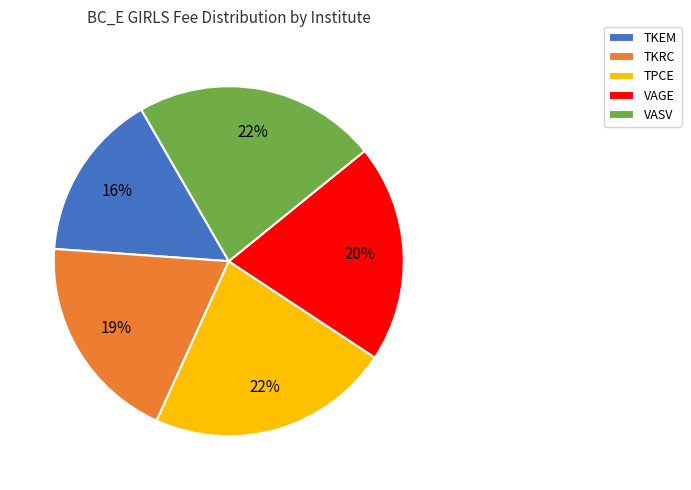

To the nearest percent, what is the combined percentage of TKEM and TKRC?

35%